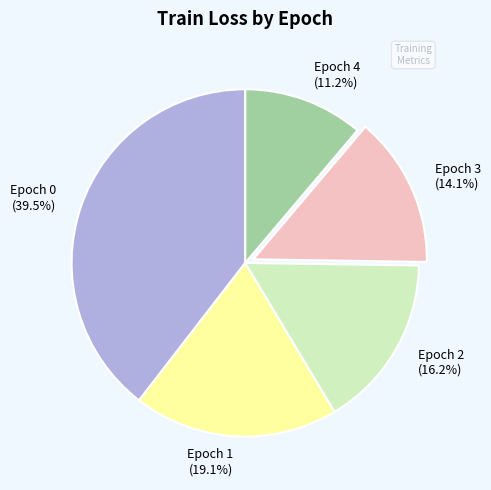

Does Epoch 4 represent more than half of the total?

No